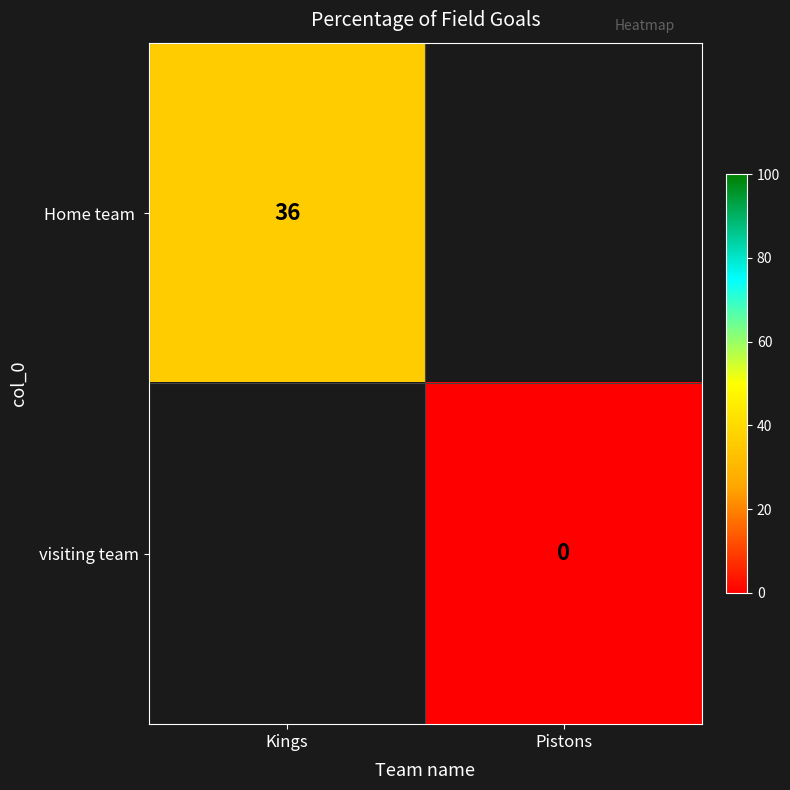

Rank the series by their average value, from highest to lowest.

Home team, visiting team